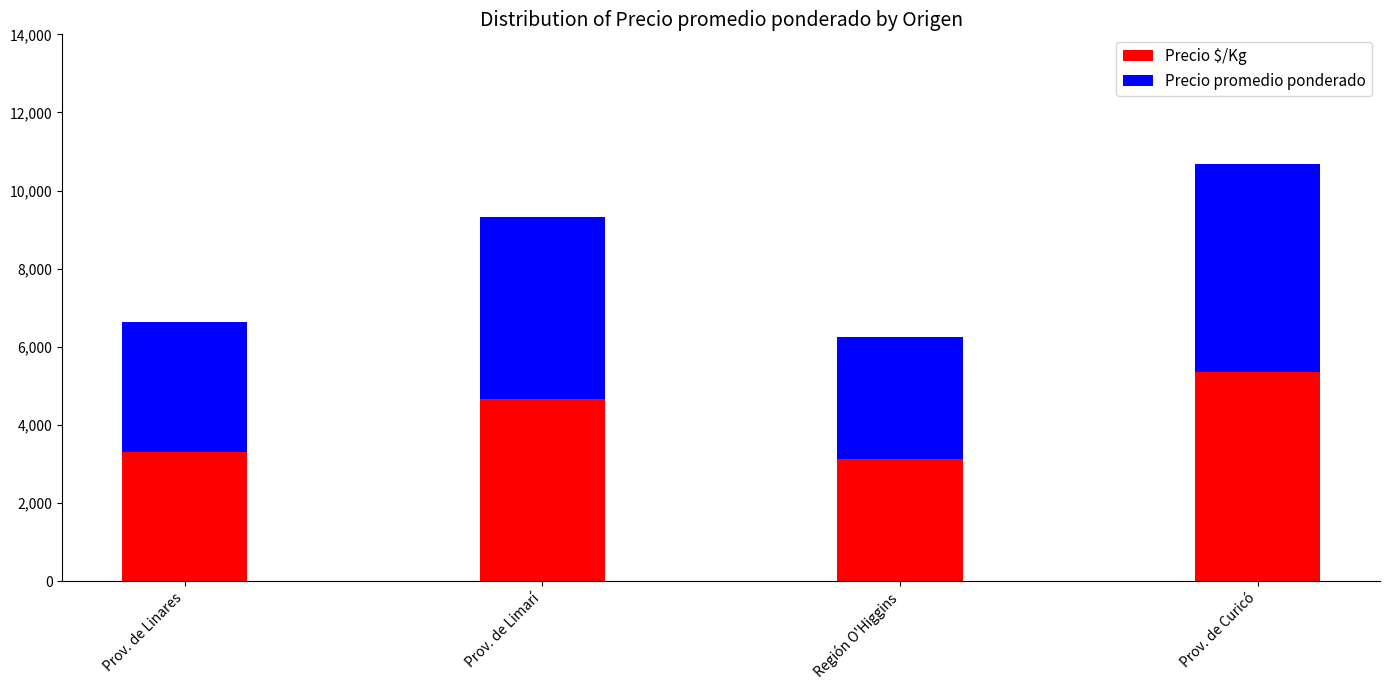

What is the total value across all series at Prov. de Limarí?

9319